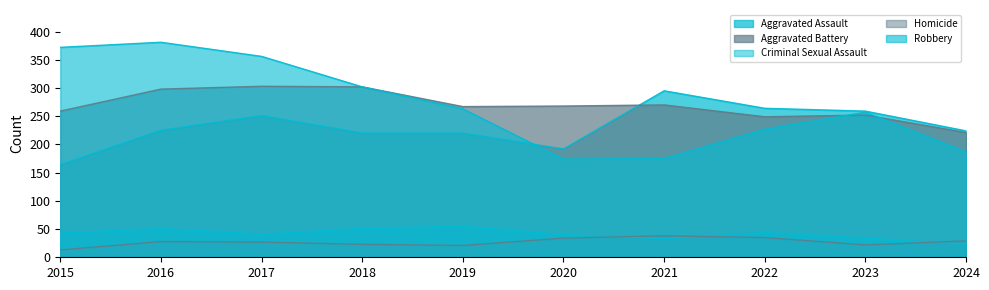

At which category does Aggravated Assault reach its first local valley?

2020